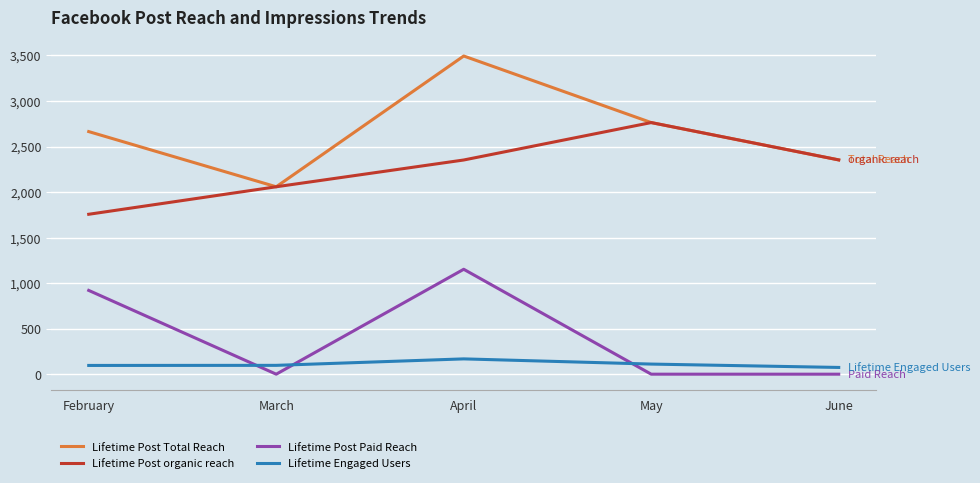

Which series has the largest total across all categories?

Lifetime Post Total Reach